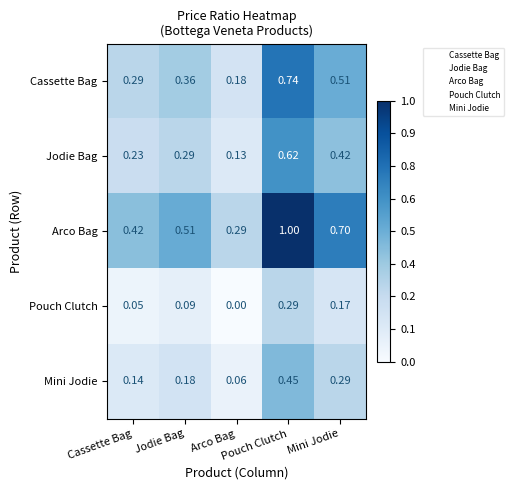

At which category is the sum across all series the highest?

Pouch Clutch